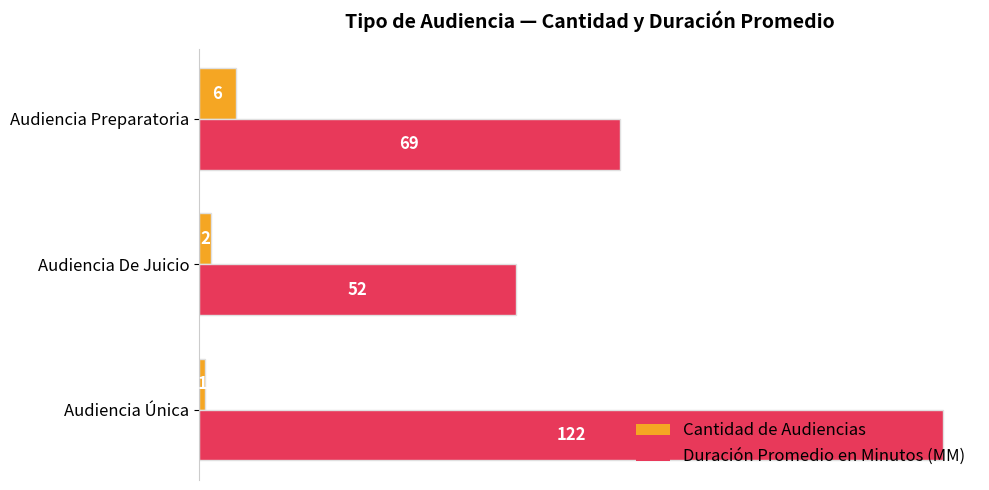

Which series has the widest spread of values?

Duración Promedio en Minutos (MM)